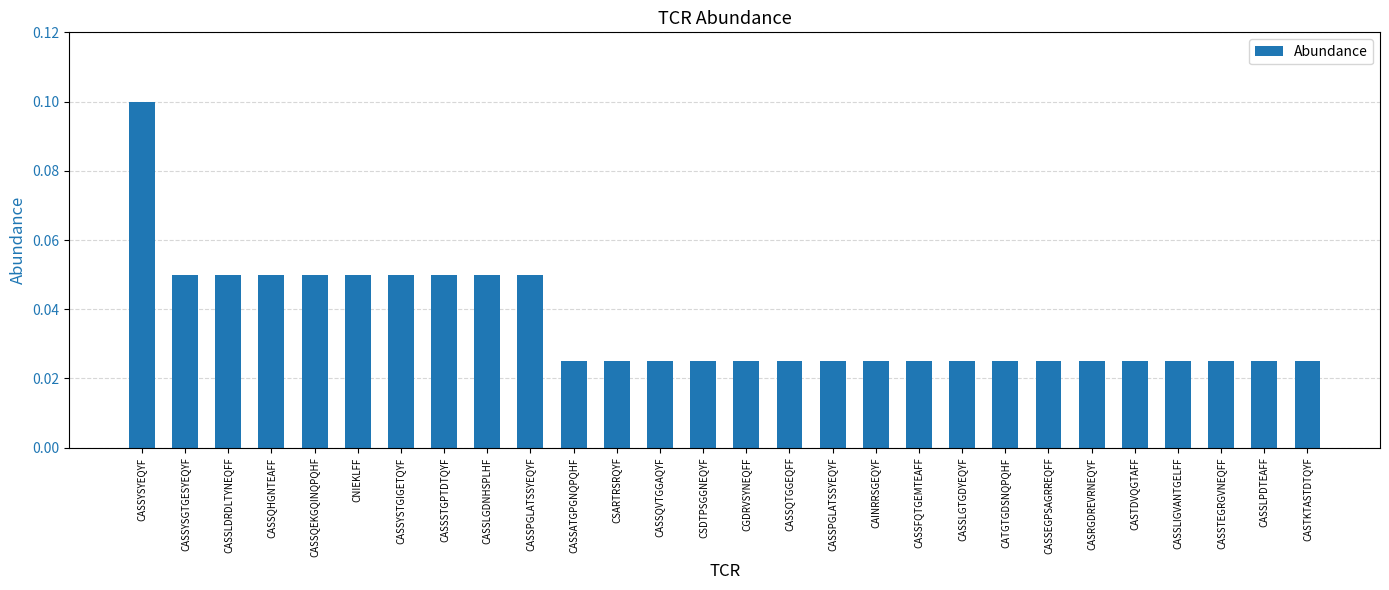

Does the chart contain stacked bars?

No